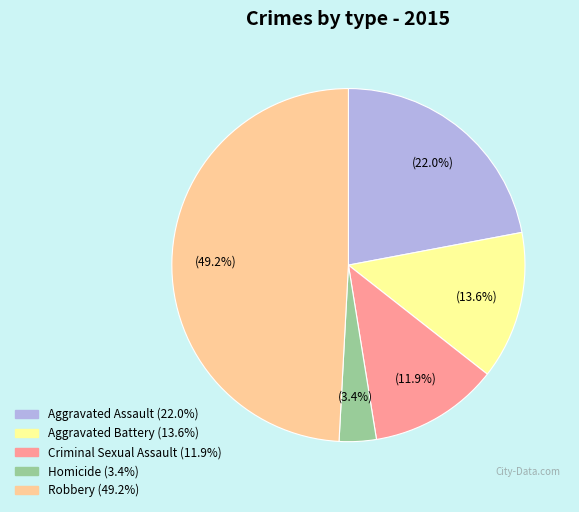

Is Criminal Sexual Assault the majority of the pie?

No